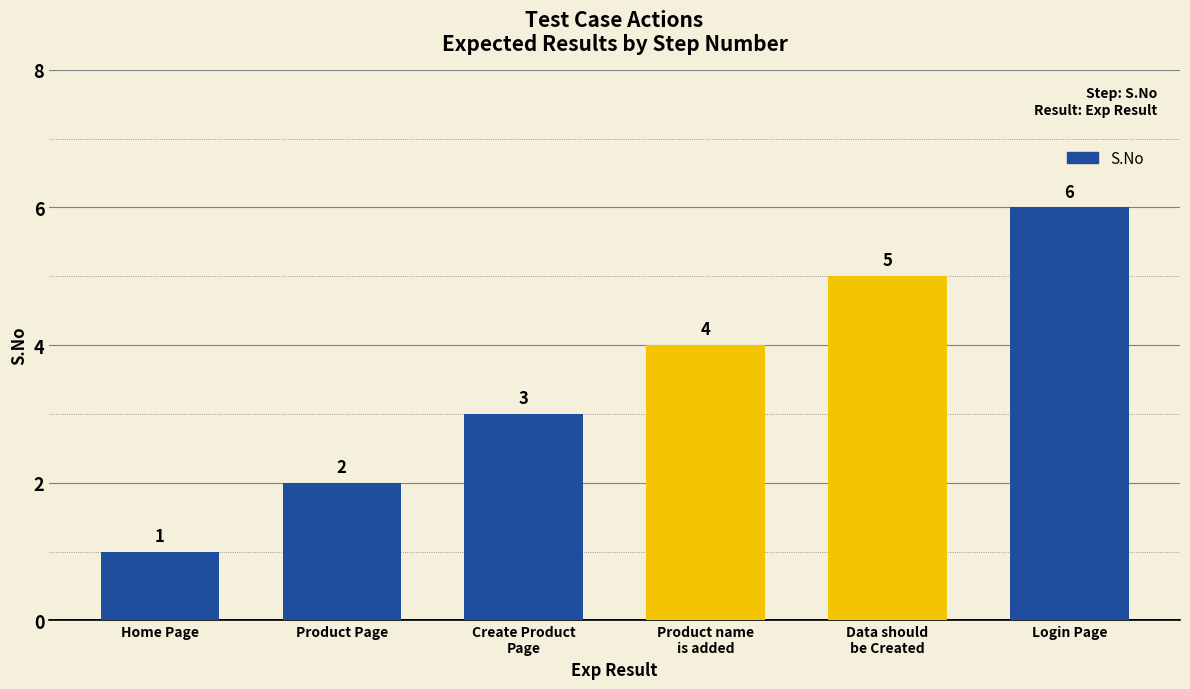

How many bars are there in total?

6